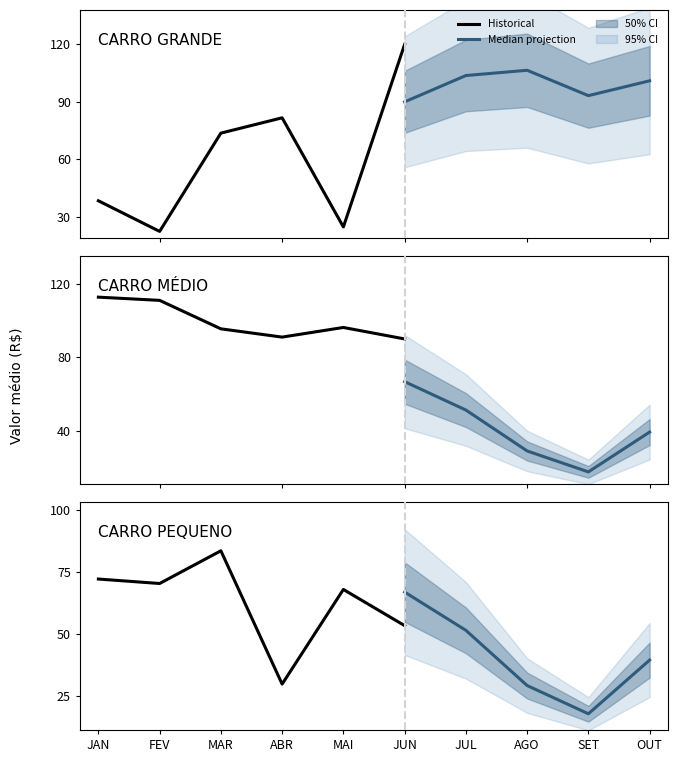

Is it true that MOTO equals 8.4 at 8?

False